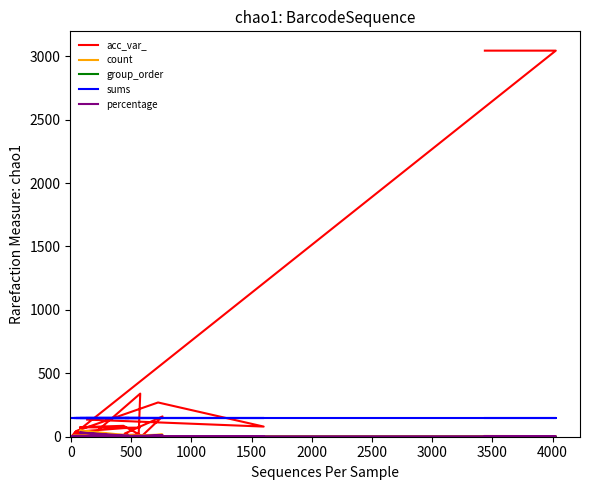

Reading left to right, list all the values displayed in this chart.

acc_var_: 3044.0	3044.0	5.0	16.0	340.0	31.0	39.0	68.0	70.0	75.0	86.0	6.0	160.0	25.0	13.0	24.0	45.0	270.0	80.0	135.0
count: 6.0	5.0	4.0	1.0	1.0	6.0	1.0	3.0	2.0	49.0	4.0	5.0	17.0	7.0	11.0	11.0	3.0	2.0	4.0	3.0
group_order: 0.0	0.0	0.0	0.0	0.0	0.0	0.0	0.0	0.0	0.0	0.0	5.0	5.0	5.0	5.0	5.0	5.0	5.0	5.0	5.0
sums: 147.0	147.0	147.0	147.0	147.0	147.0	147.0	147.0	147.0	147.0	147.0	147.0	147.0	147.0	147.0	147.0	147.0	147.0	147.0	147.0
percentage: 4.1	3.4	2.7	0.7	0.7	4.1	0.7	2.0	1.4	33.3	2.7	3.4	11.6	4.8	7.5	7.5	2.0	1.4	2.7	2.0